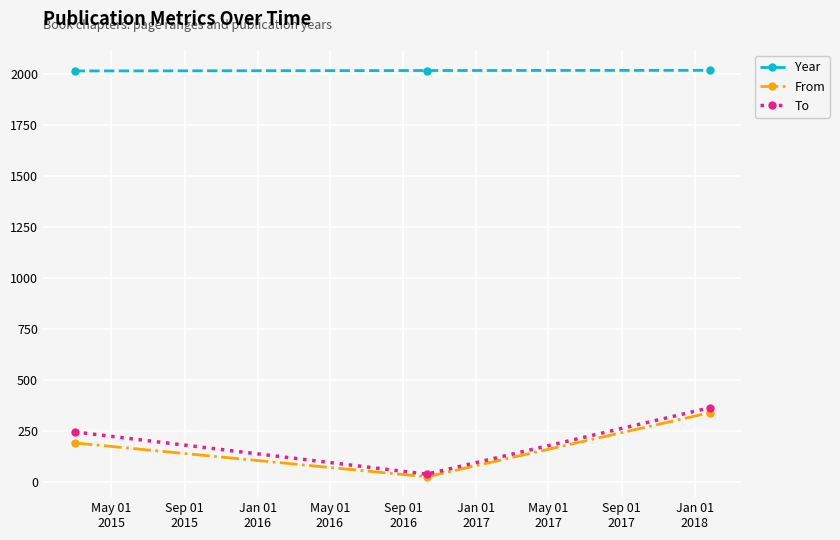

How many data points in Year are less than 2017?

1